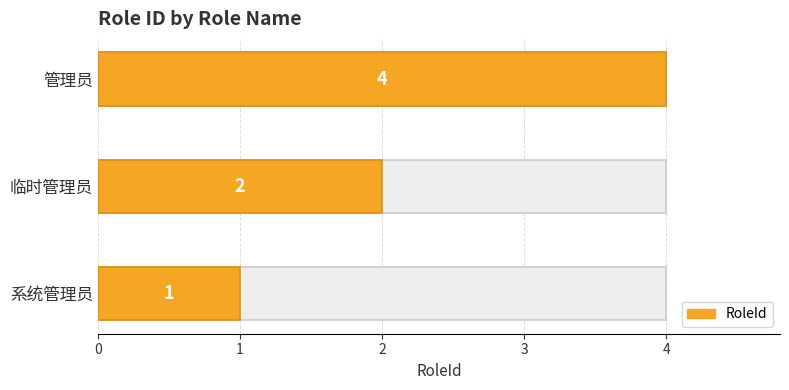

What is the difference between the values at 管理员 and 临时管理员?

2